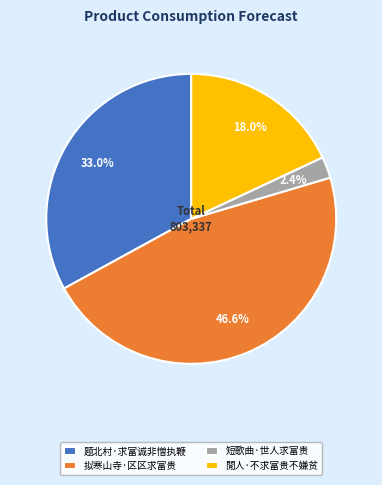

What percentage is NOT represented by 题北村·求富诚非憎执鞭?

67.0%